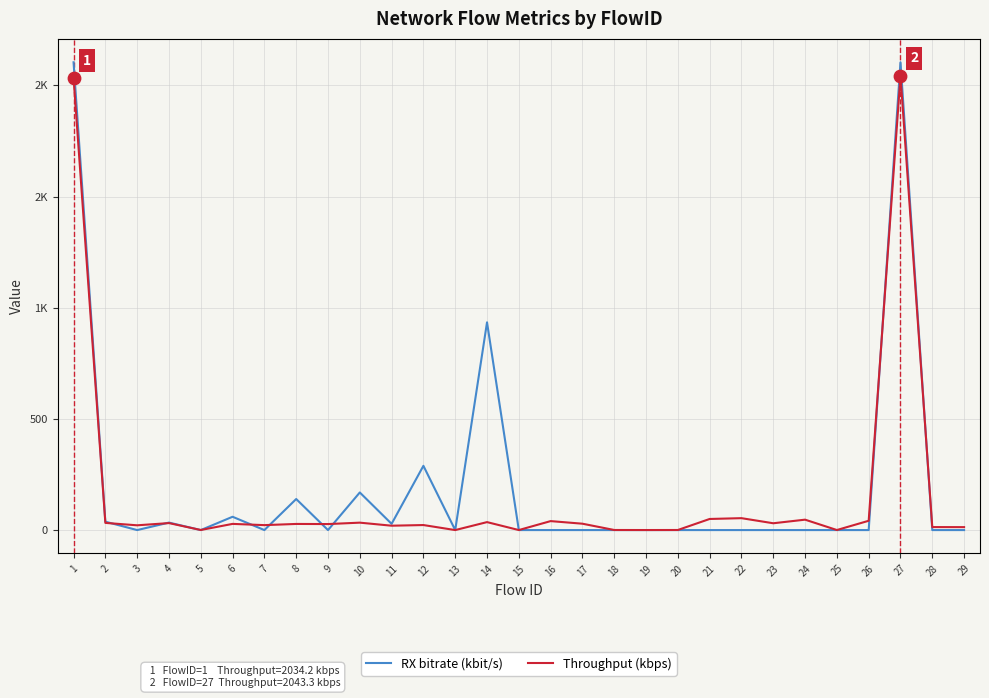

What are all the series names shown in the legend?

RX bitrate (kbit/s), Throughput (kbps)